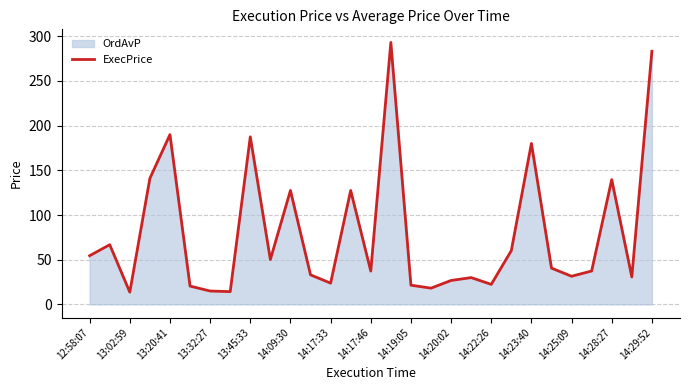

Is it true that the value at 14:23:40 is 180.1?

True